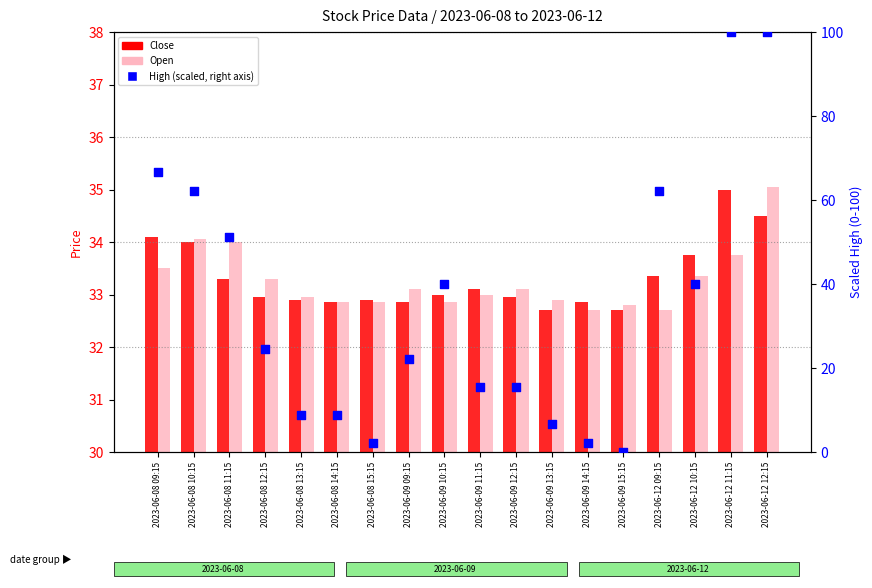

Which series has the largest total across all categories?

High (scaled)